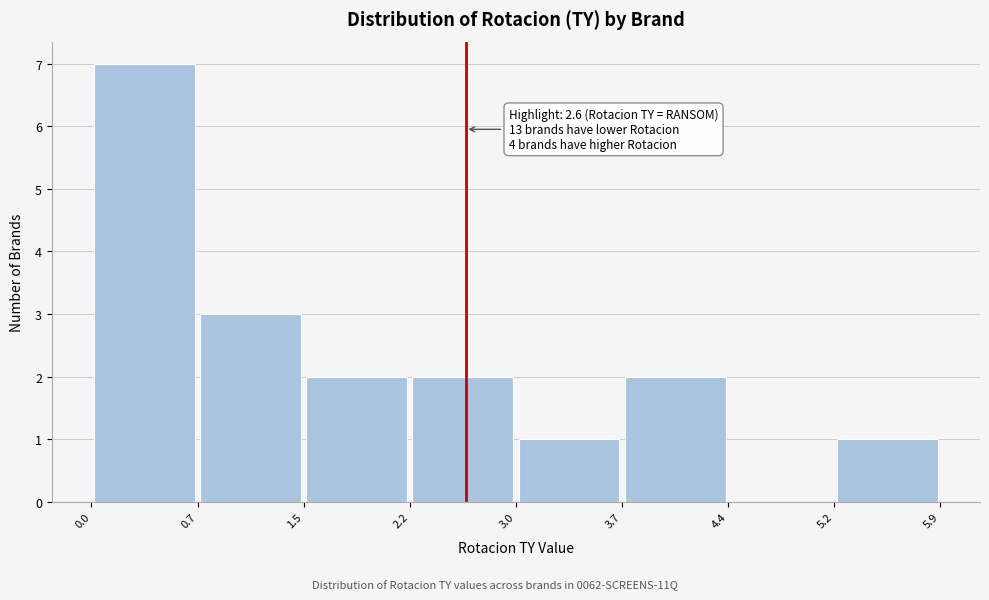

Over which range of the x-axis is the bar tallest?

0.0 to 0.7